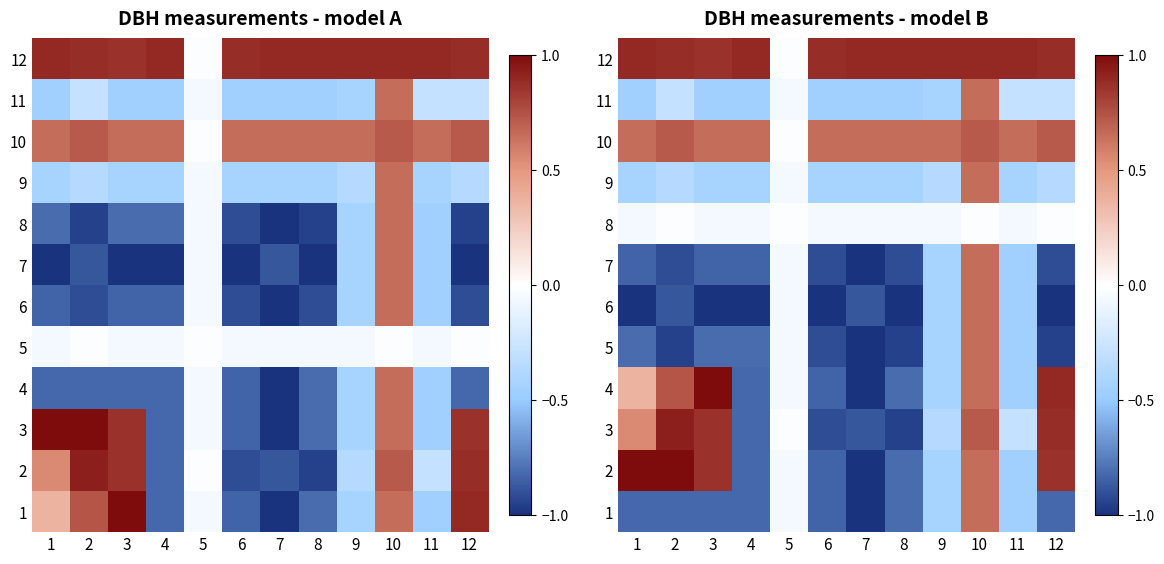

What is the difference between the 4 values at 11 and 3?

1.5